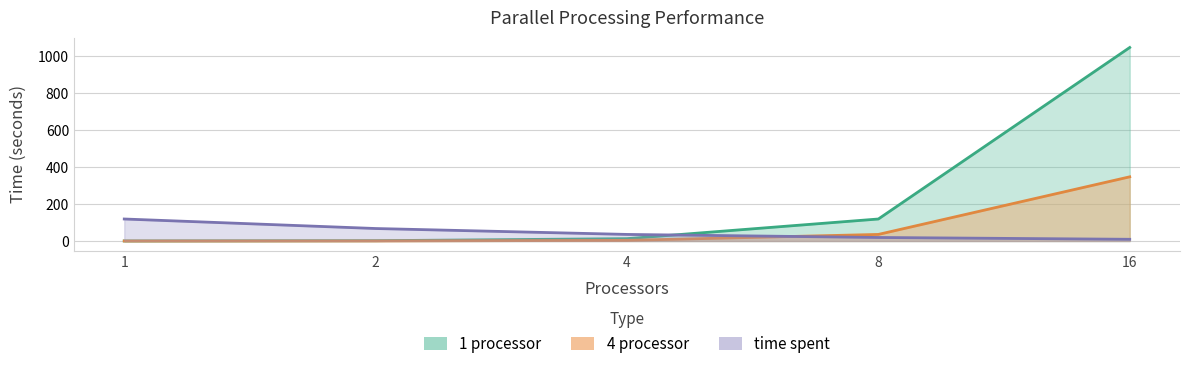

True or false: 1 processor has a value of 0.2 at 1.

True